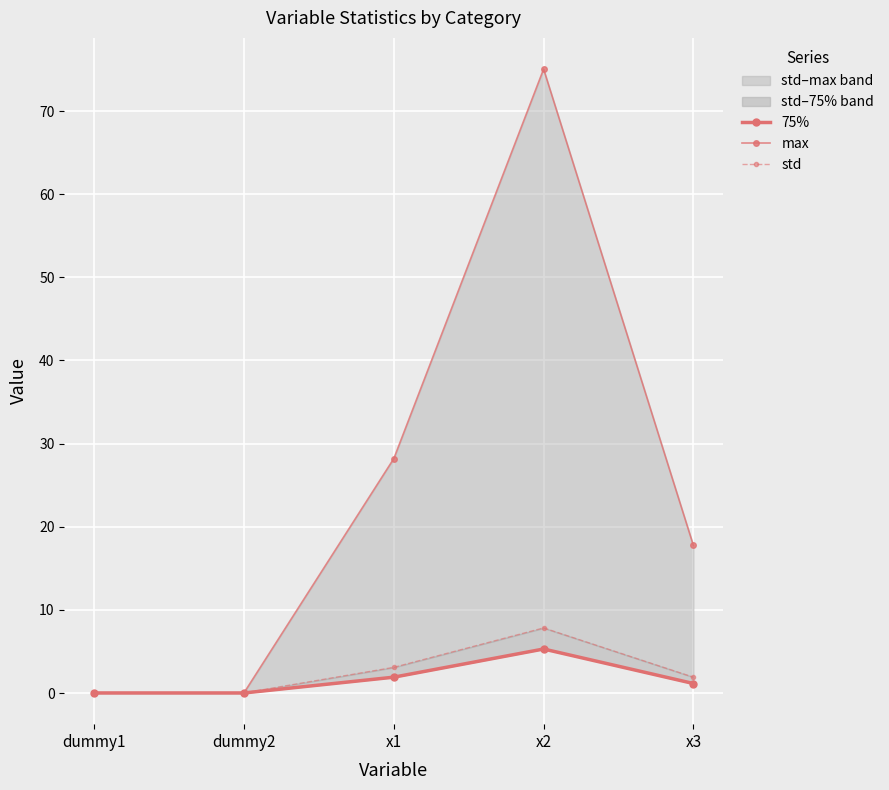

How many distinct data groups are displayed?

3